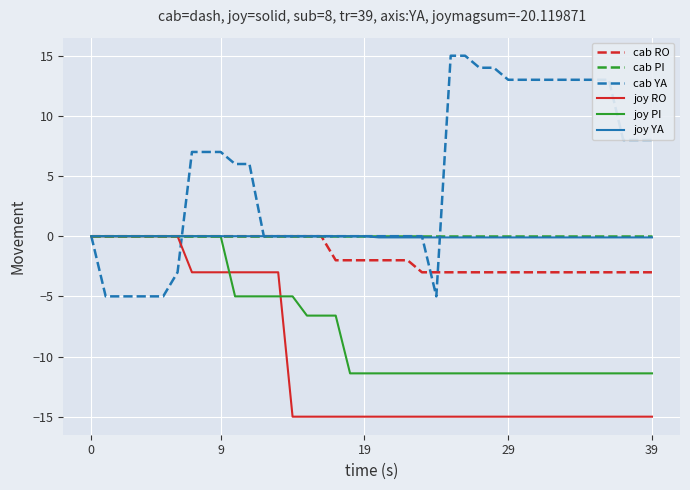

Which series has the largest range (max minus min)?

cab YA